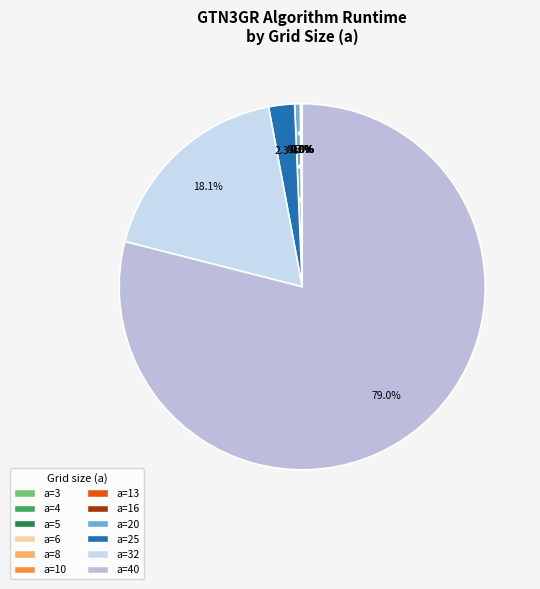

How many slices are in this pie chart?

12